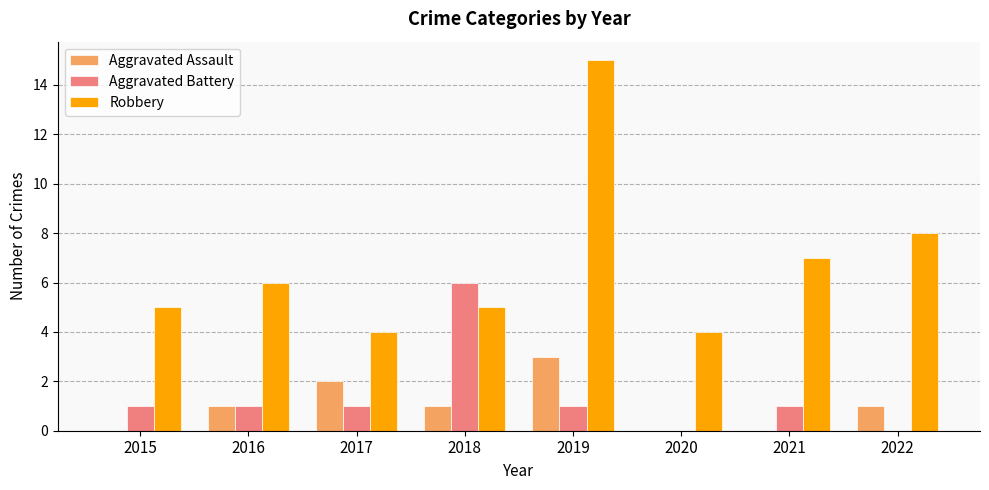

Between 2019 and 2021, which series saw the biggest shift?

Robbery